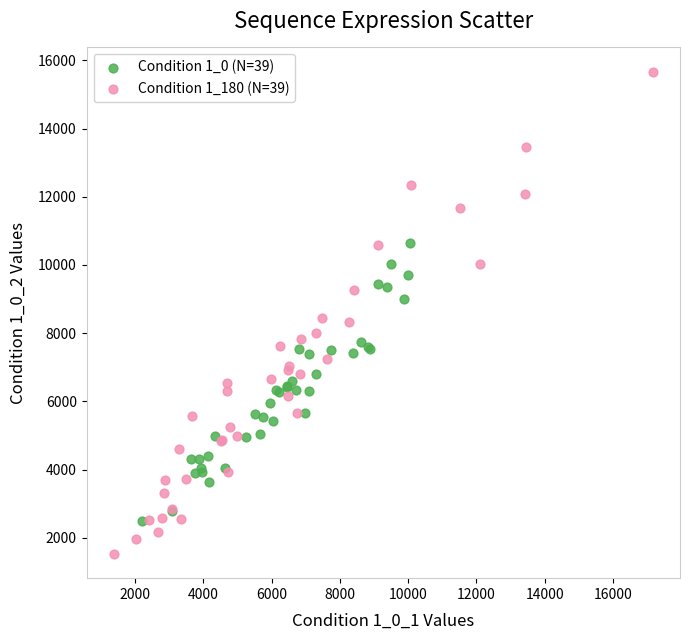

Which series contains the highest Y value?

Condition 1_180 (N=39)